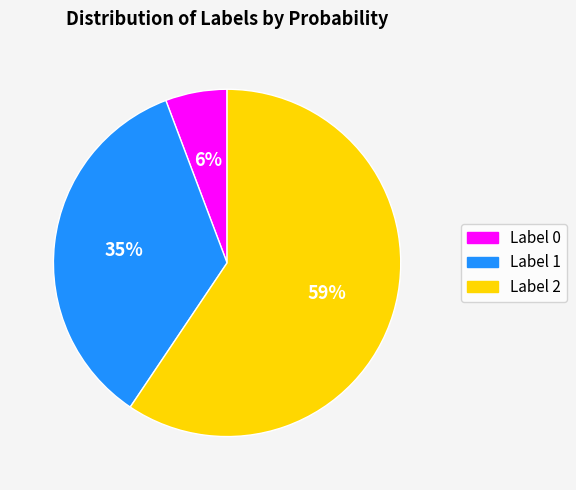

Which category has the smallest portion of the pie?

Label 0